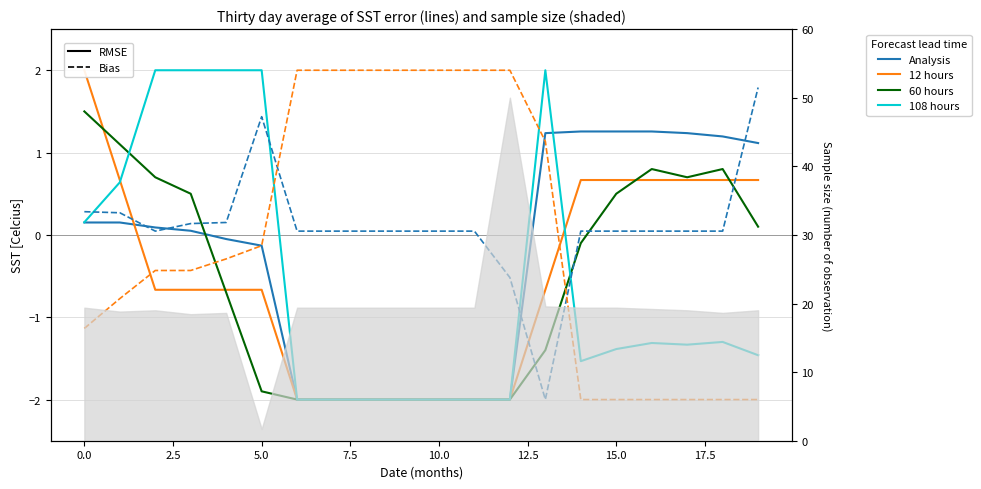

In 60 hours, how many points are higher than both neighbors (excluding endpoints)?

2